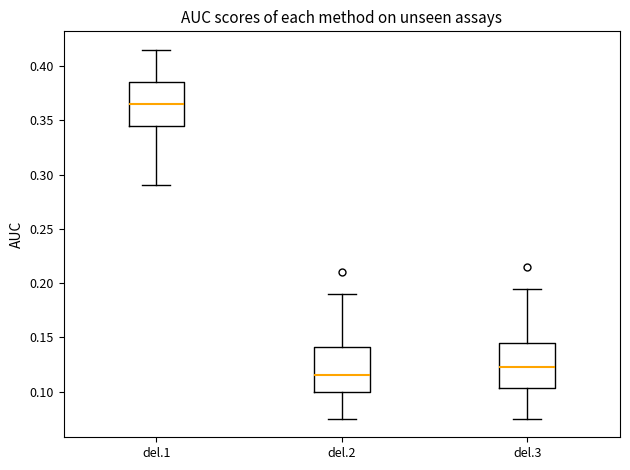

Reading left to right, read every box against the y-axis: the position of its median line, the range the box covers, and the ends of its whiskers. The values are not printed on the chart, so give them approximately, as read against the axis.

del.1: median 0.365, box 0.345 to 0.385, whiskers 0.290 to 0.415
del.2: median 0.115, box 0.100 to 0.140, whiskers 0.075 to 0.190
del.3: median 0.125, box 0.105 to 0.145, whiskers 0.075 to 0.195